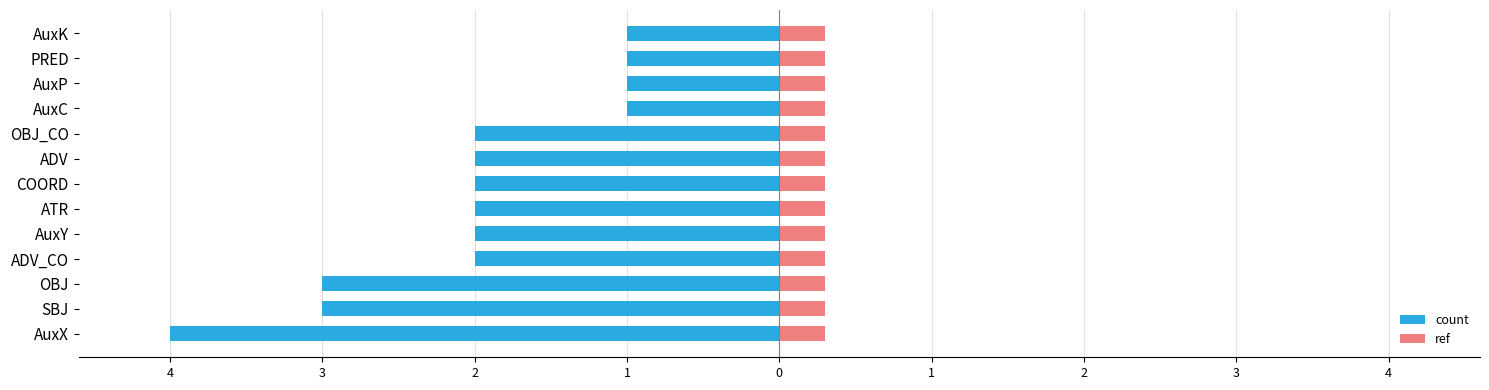

List the series in order of their overall mean, lowest first.

count, ref